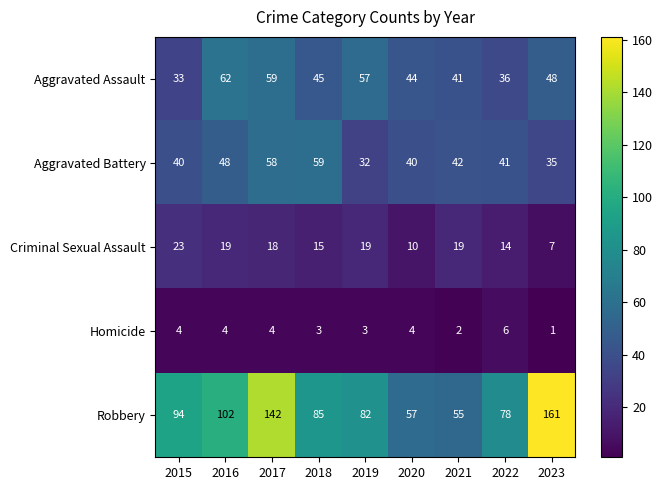

What is the sum of the Aggravated Assault values at 2015 and 2020?

77